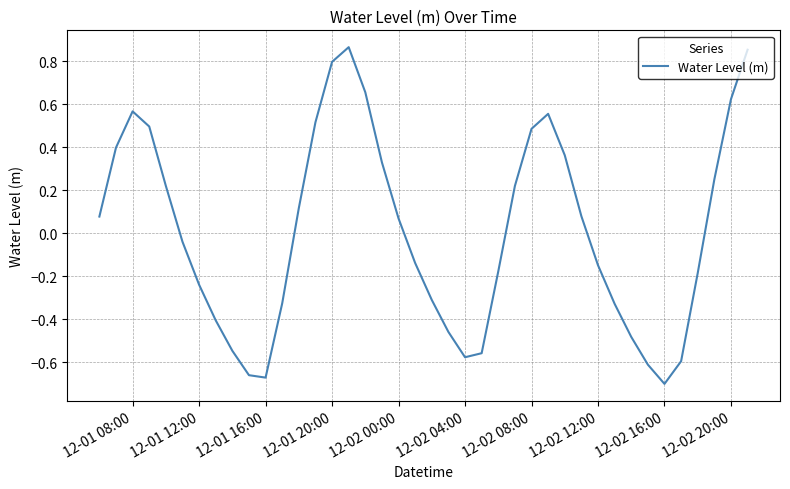

How many negative values are there?

20